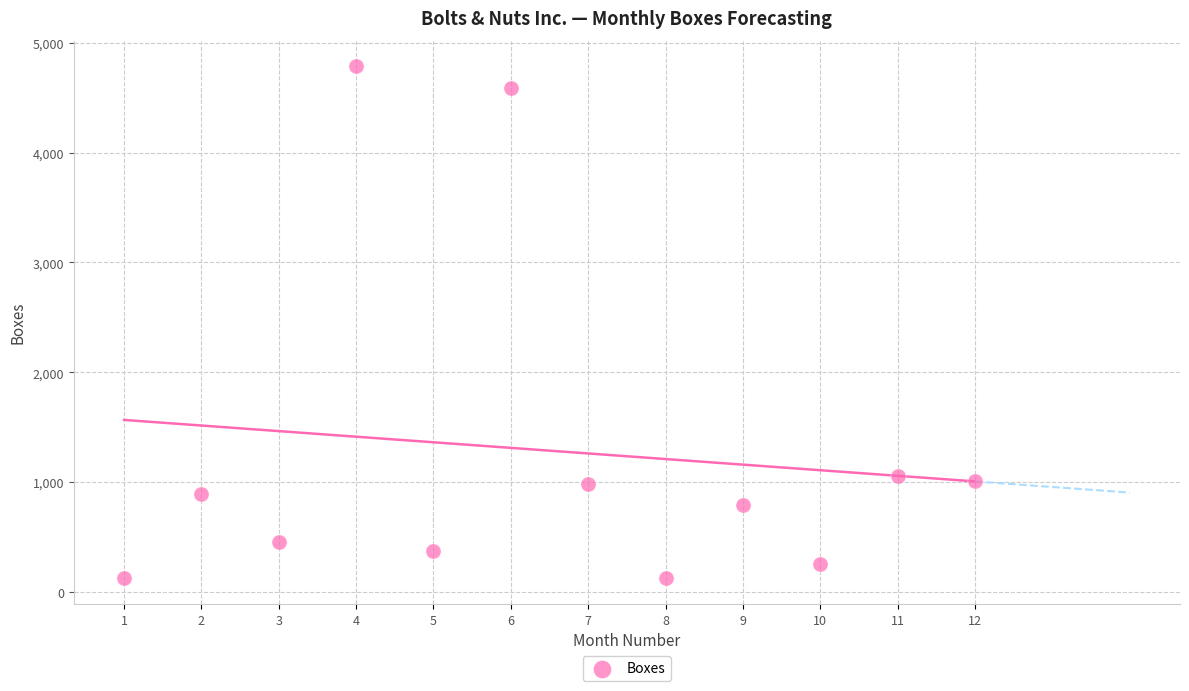

What is the average Y value?

1286.7